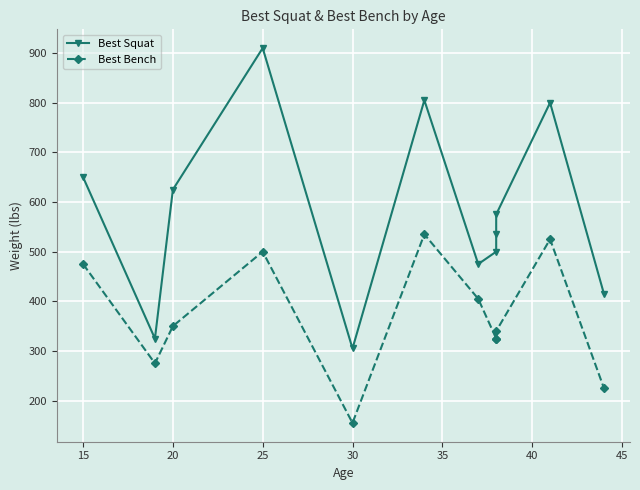

List the series in order of their peak value, highest first.

Best Squat, Best Bench